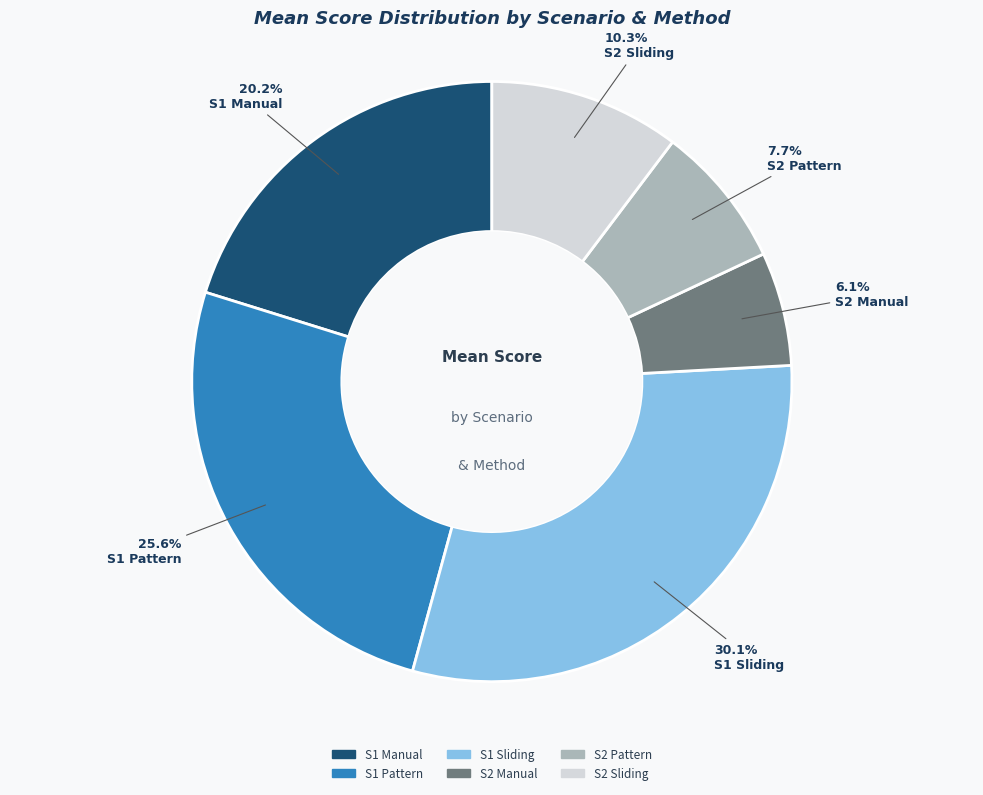

To the nearest percent, what portion does S1 Manual represent?

20%